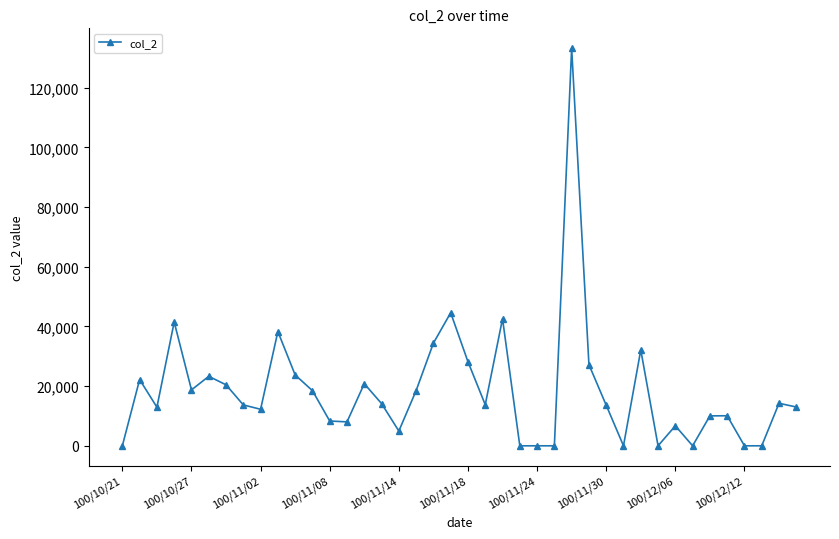

What is the difference between the second highest and minimum values?

44580